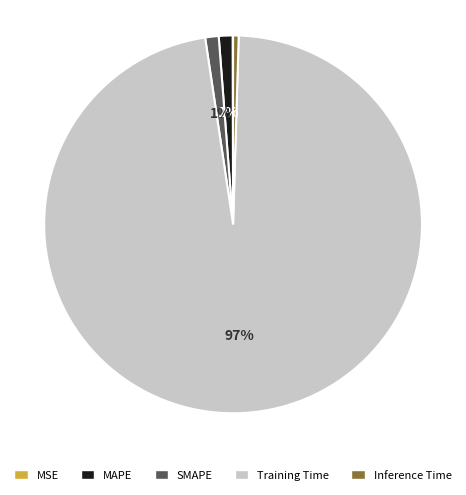

What is the largest slice in the pie chart?

Training Time